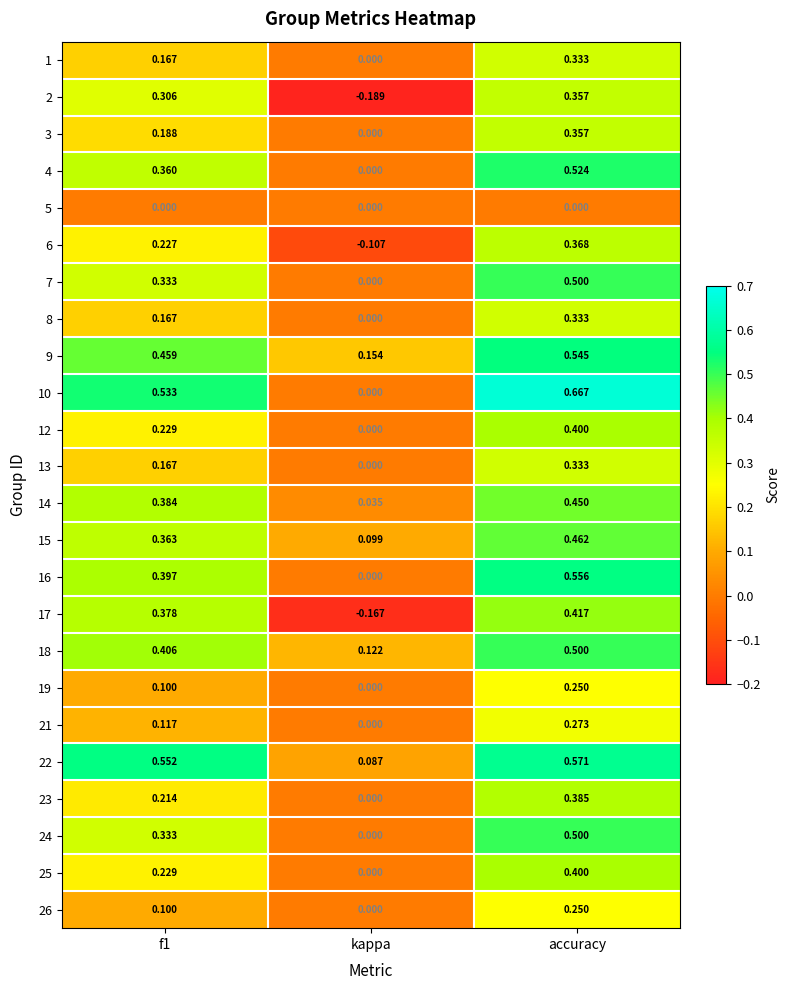

Which category has the highest value in the 8 series?

accuracy